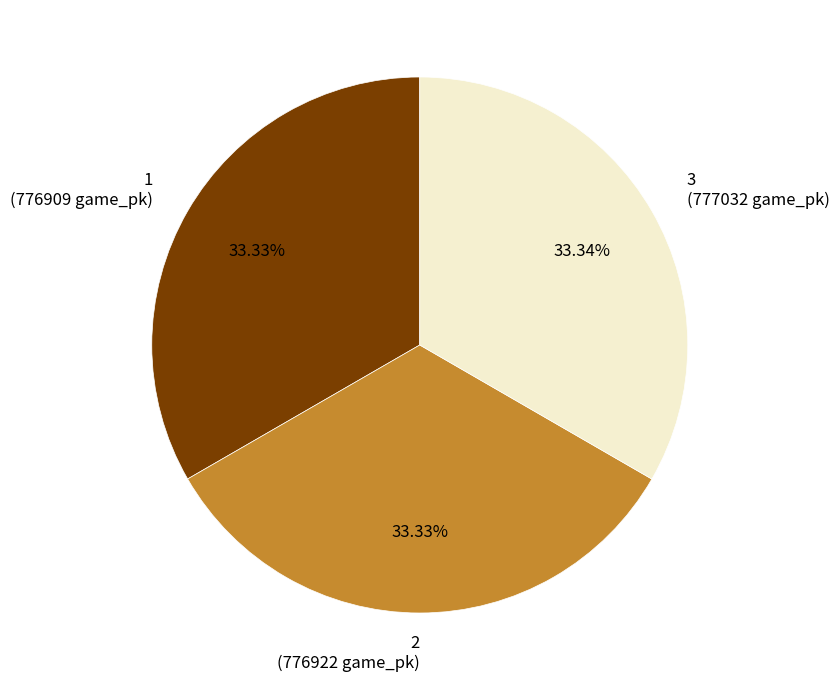

To the nearest percent, what percentage of the pie is 3?

33%